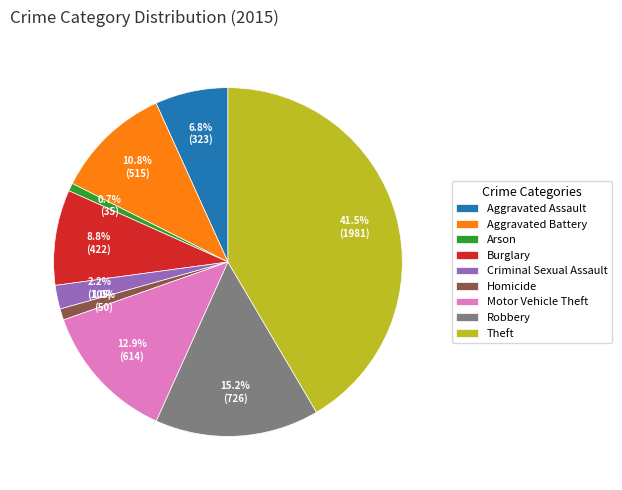

Approximately how many times larger is the value at Aggravated Battery compared to Criminal Sexual Assault?

4.9